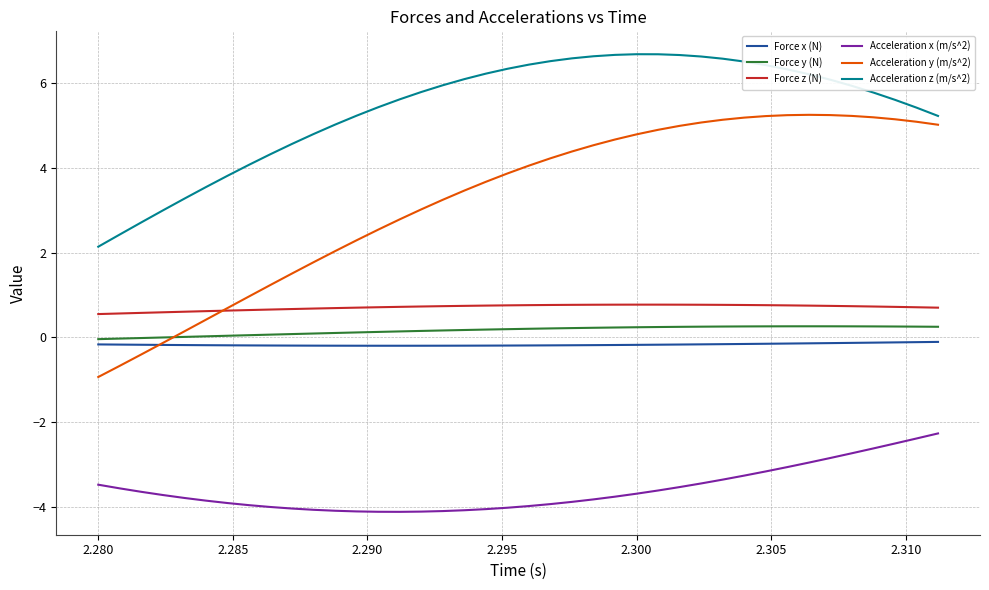

What is the smallest value displayed?

-4.1